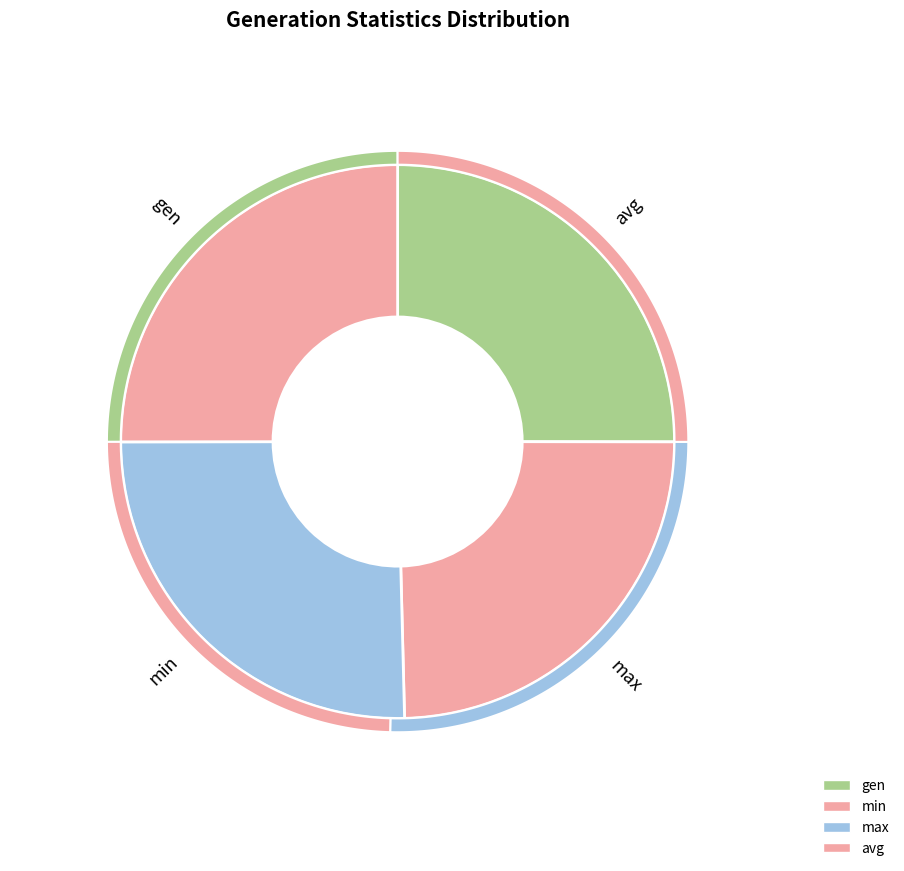

What is the ratio of the value at gen to the value at avg?

1.0